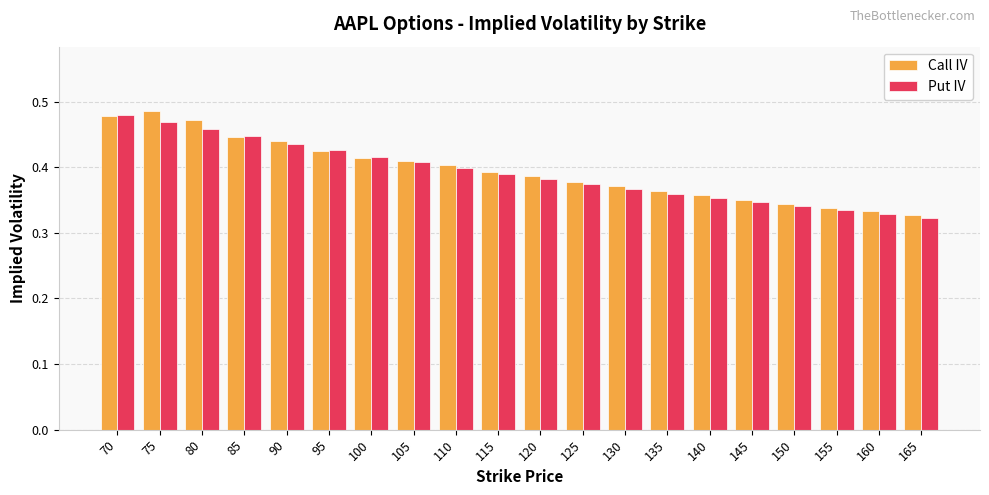

How many Put IV values are between 0 and 1?

20